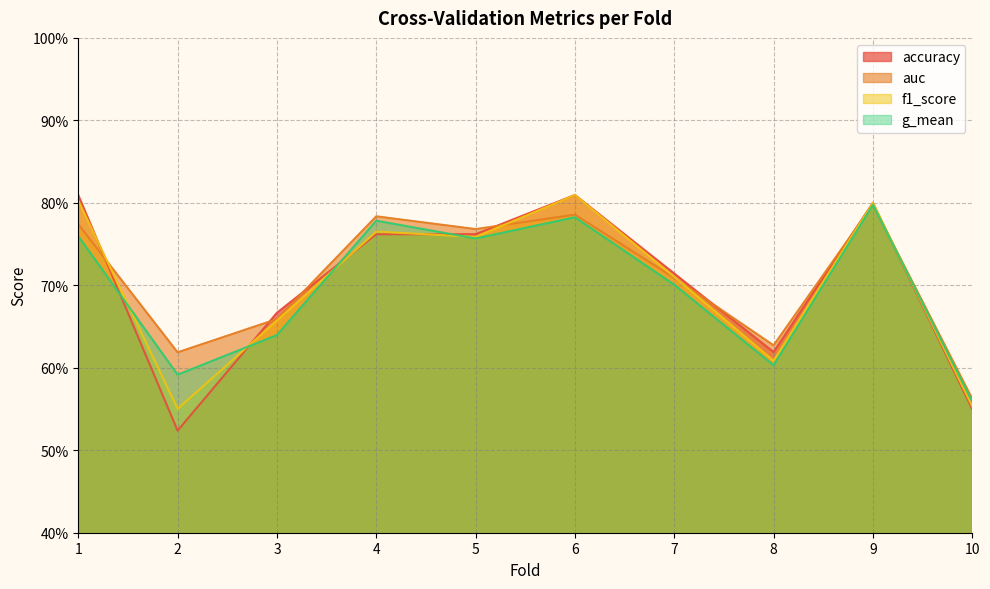

What is the greatest value displayed?

0.8